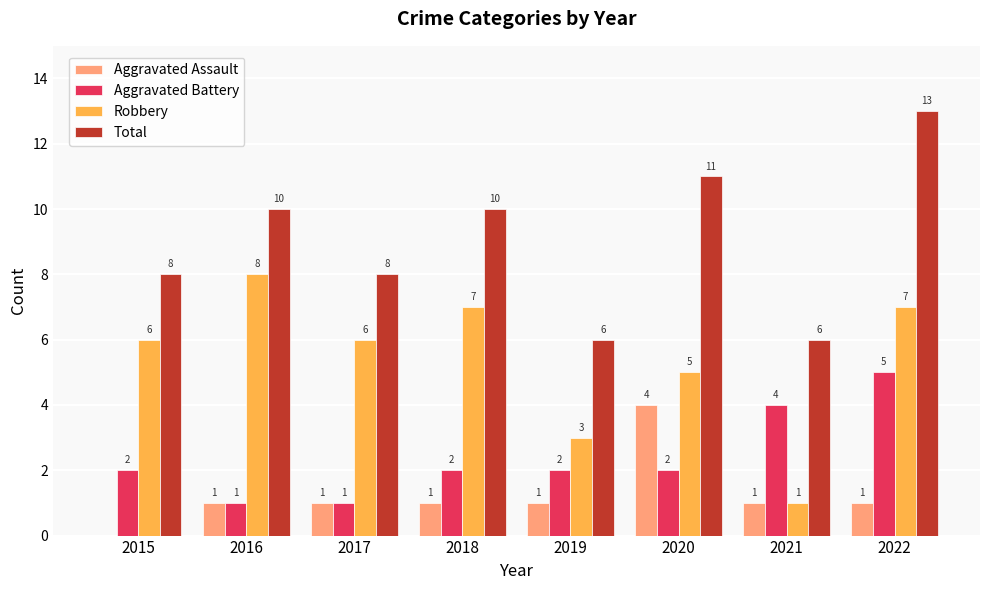

What value does the Robbery series have at 2018?

7